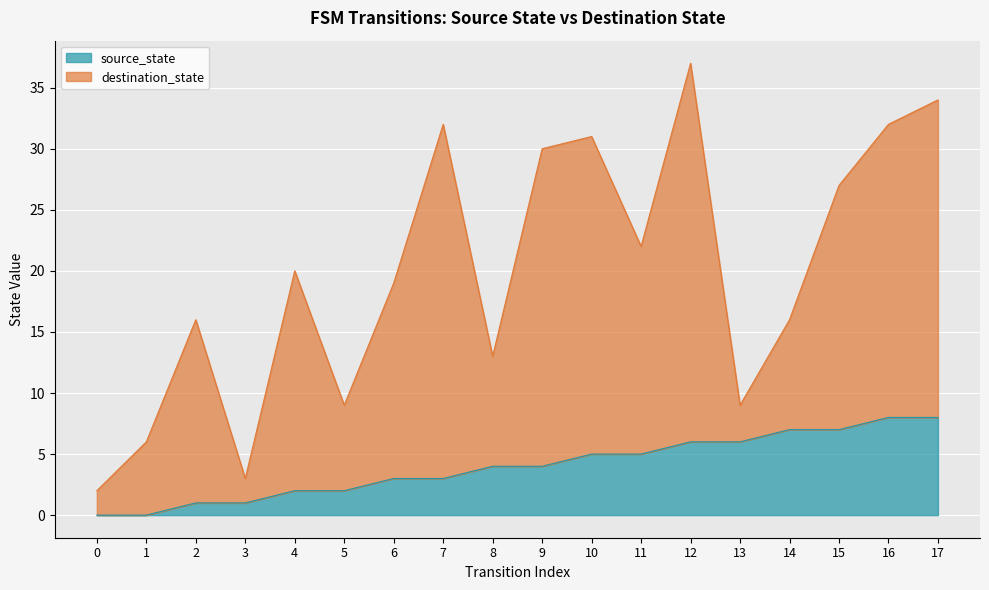

What is the difference between the values at 1 and 5?

2